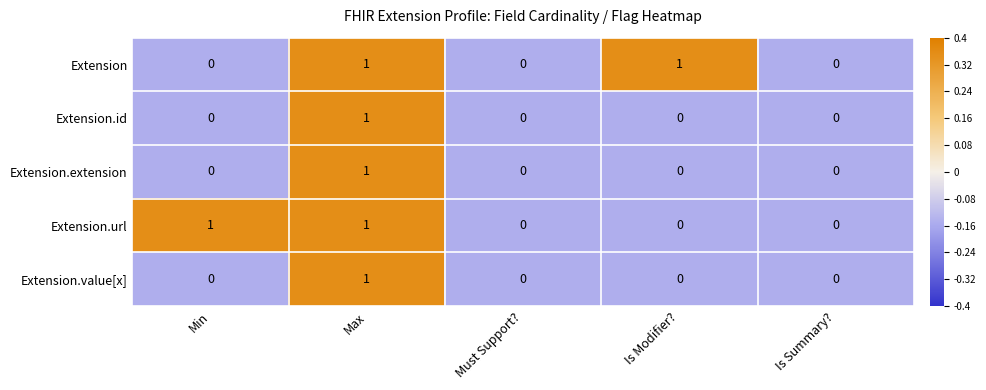

How many Extension.id values are between 0 and 1?

5